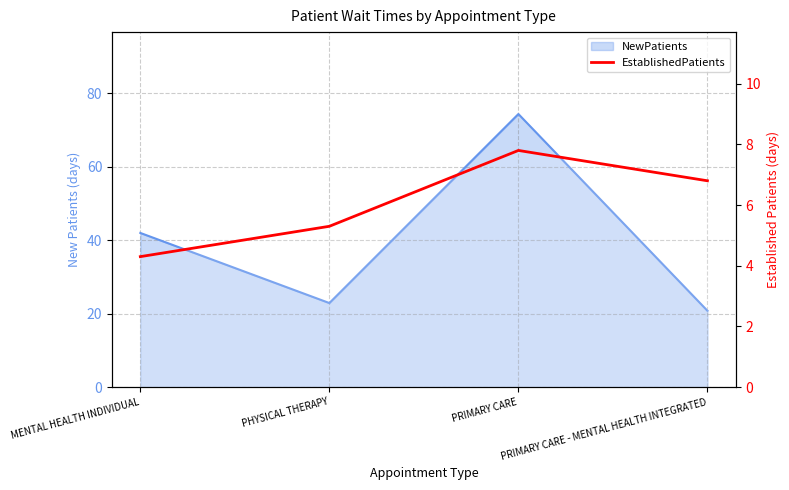

What is the label of the 3rd point from the left?

PRIMARY CARE